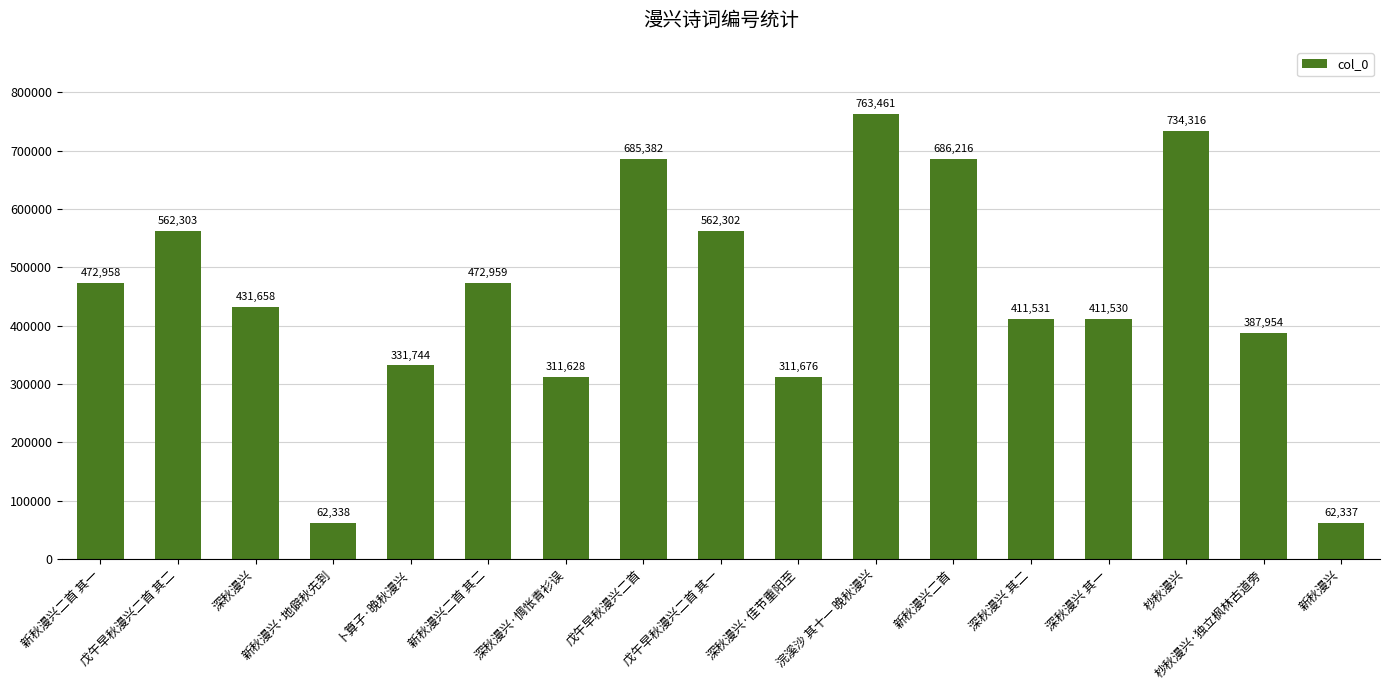

Between 深秋漫兴·佳节重阳至 and 深秋漫兴 其二, which is larger?

深秋漫兴 其二